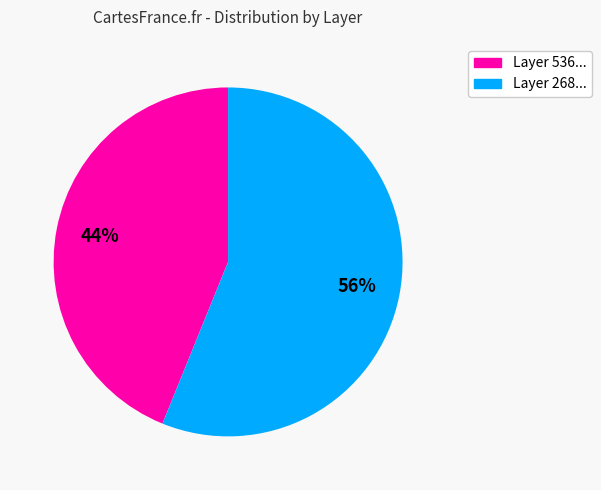

Is the sum of Layer 268... and Layer 536... greater than half?

Yes